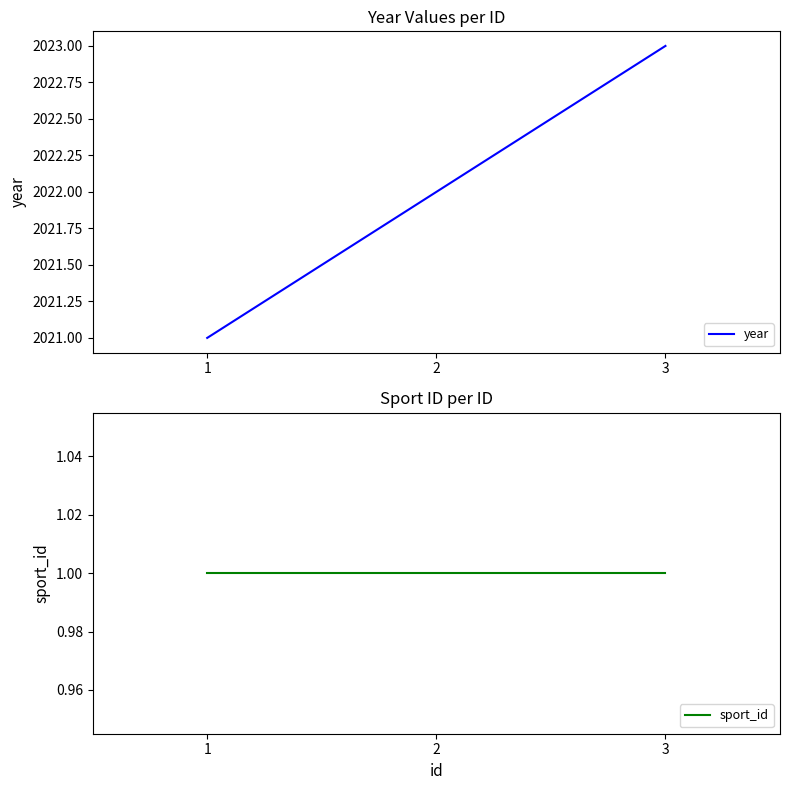

Which label corresponds to the largest value in the chart?

3